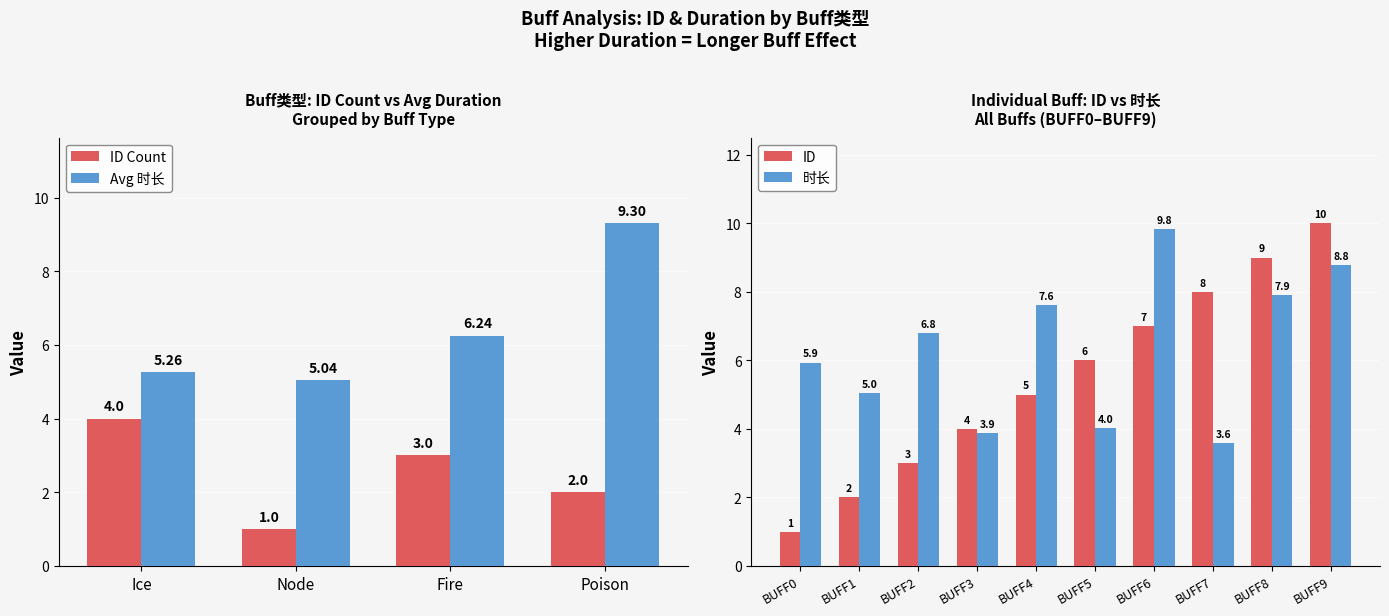

Rank the categories by ID value from highest to lowest.

BUFF9, BUFF8, BUFF7, BUFF6, BUFF5, BUFF4, BUFF3, BUFF2, BUFF1, BUFF0